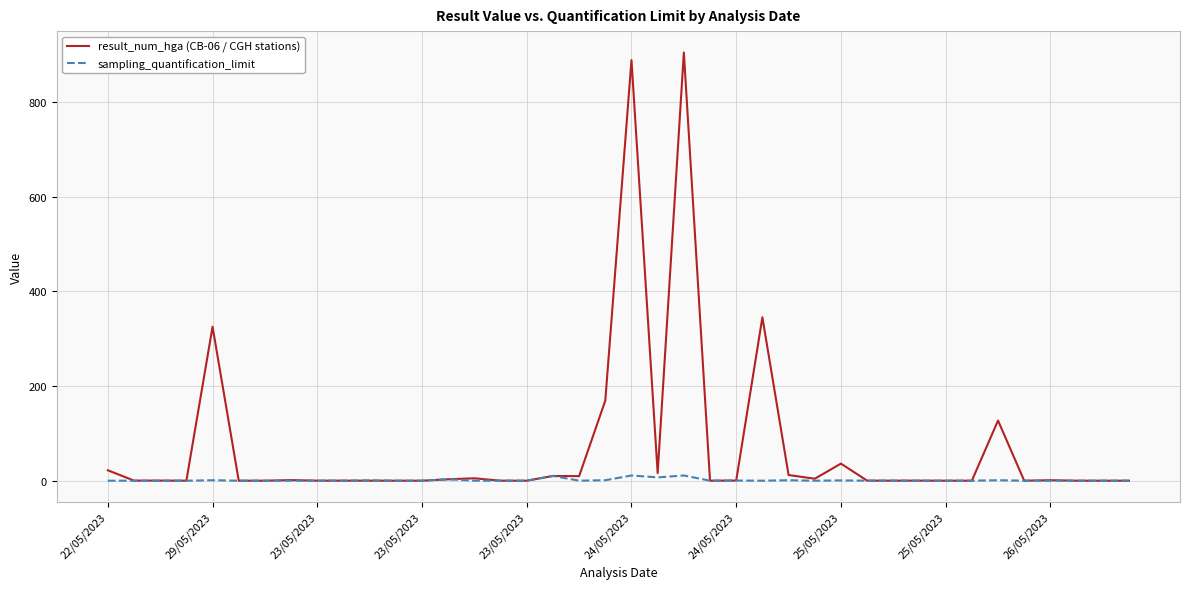

Rank the series by their maximum value, from lowest to highest.

sampling_quantification_limit, result_num_hga (CB-06 / CGH stations)